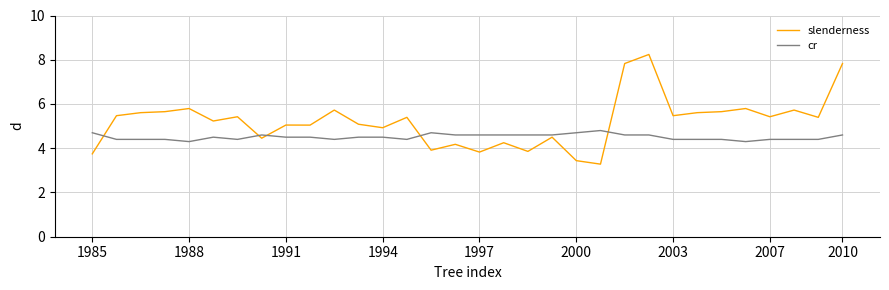

What is the difference between the maximum and minimum values in the slenderness series?

5.0